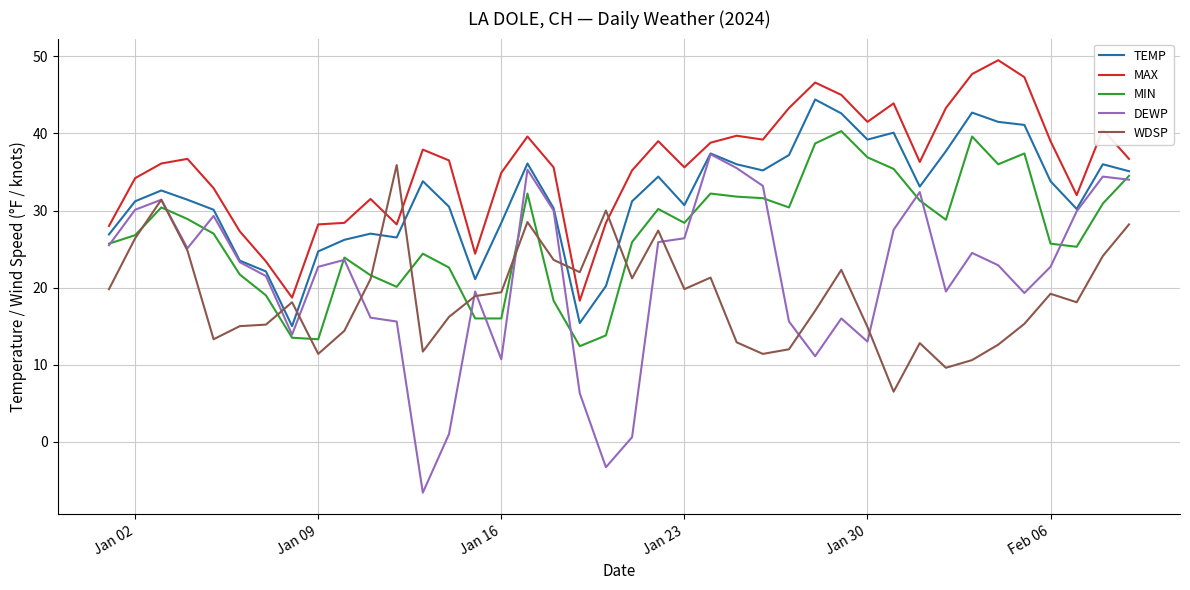

What is the highest value of the MAX series?

49.5